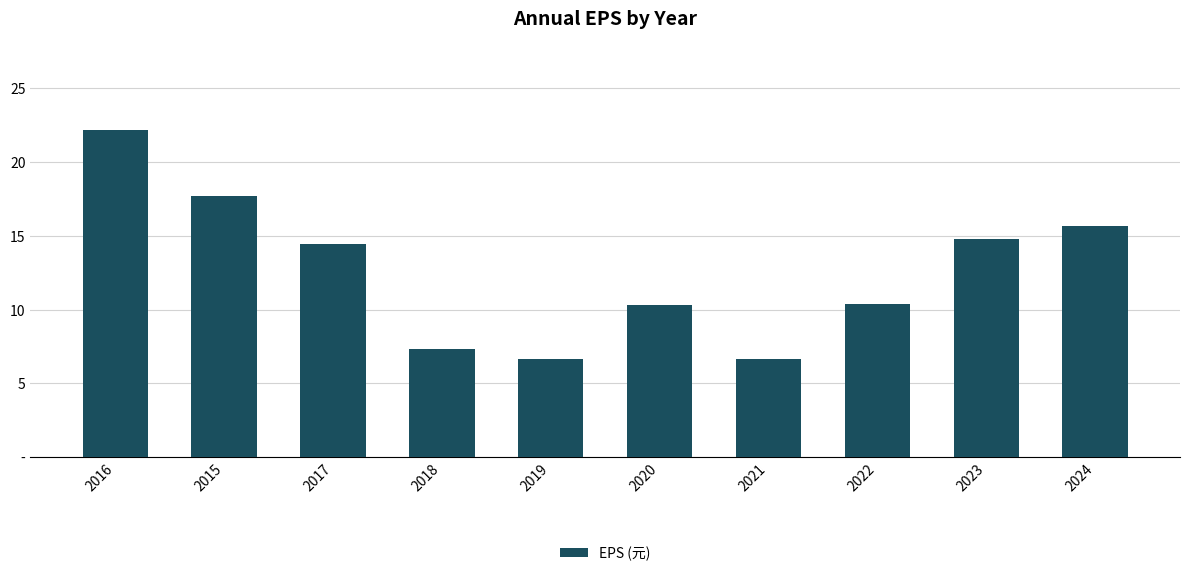

What is the difference between the maximum and second lowest values?

15.5